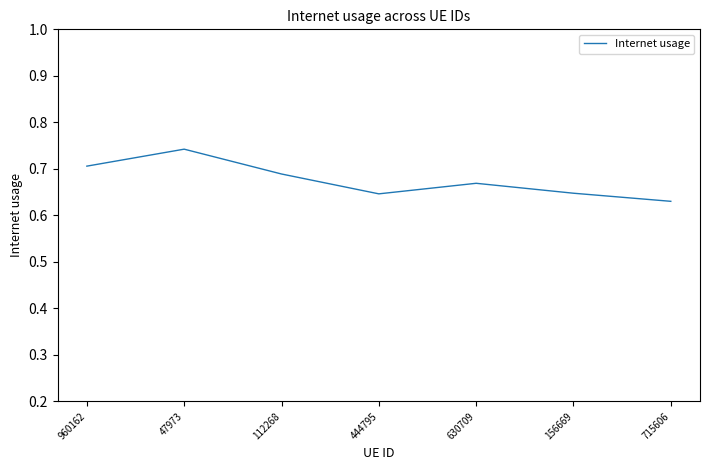

True or false: the data has more than 1 interior local peaks.

True